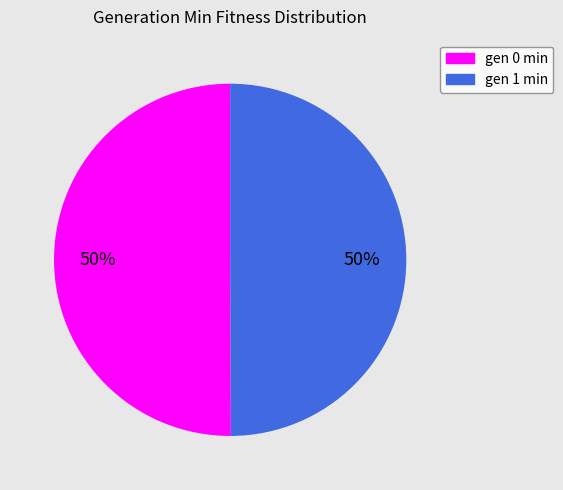

Is the sum of gen 0 min and gen 1 min greater than half?

Yes